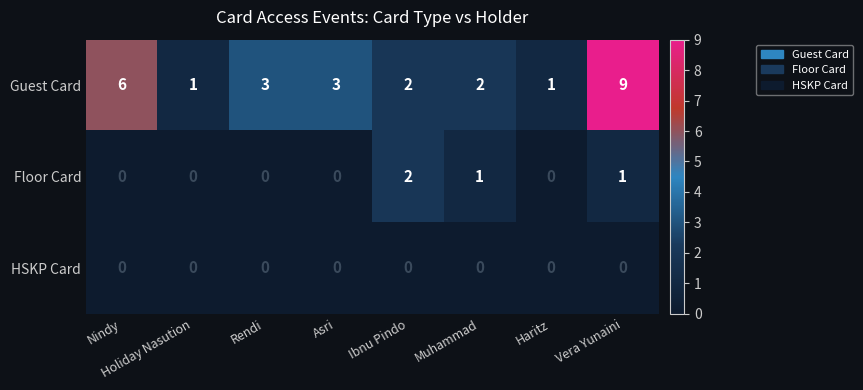

Is it true that Guest Card equals 2 at Ibnu Pindo?

True